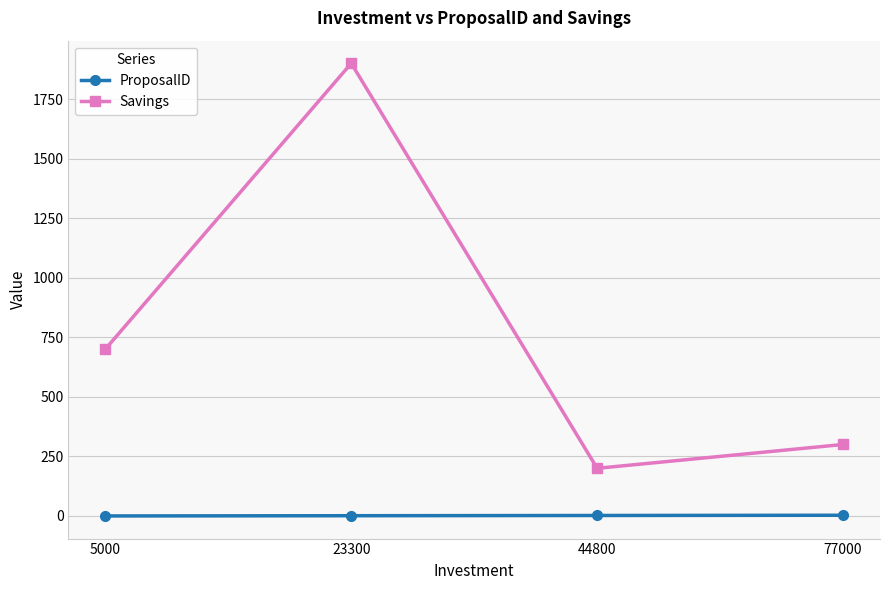

At which category does the chart reach its peak across all series?

23300